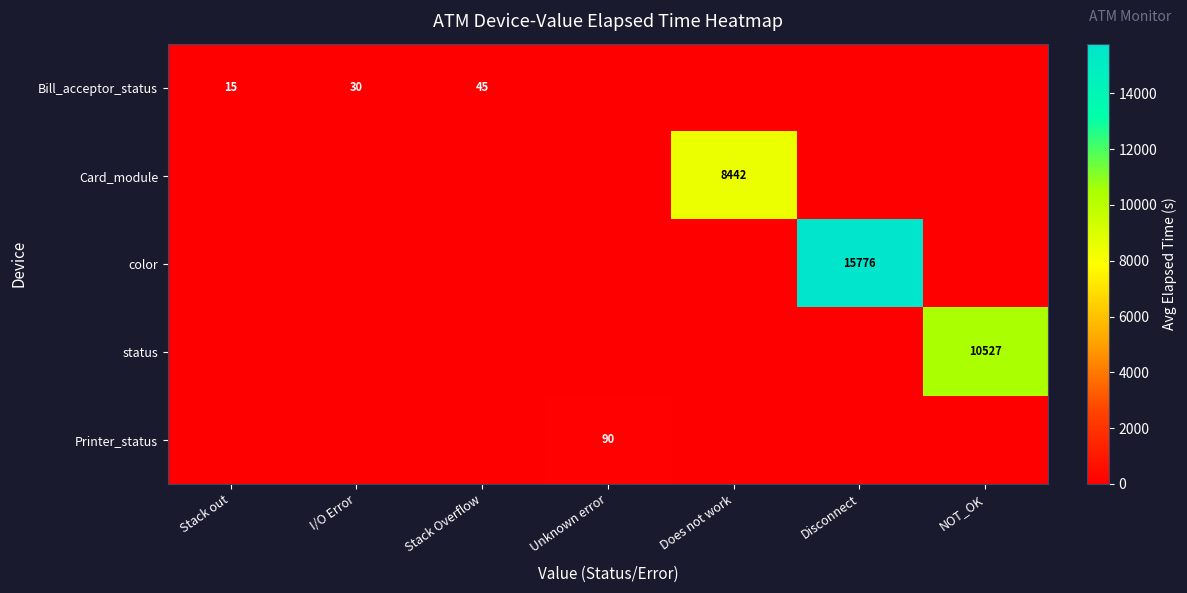

What is the difference between the highest and lowest values at Stack out?

15.0